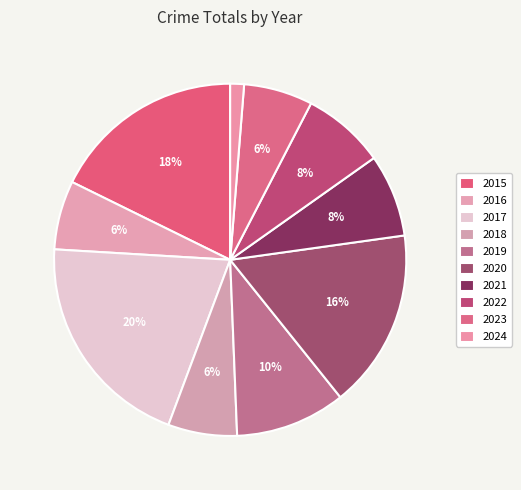

How many segments does this pie chart have?

10